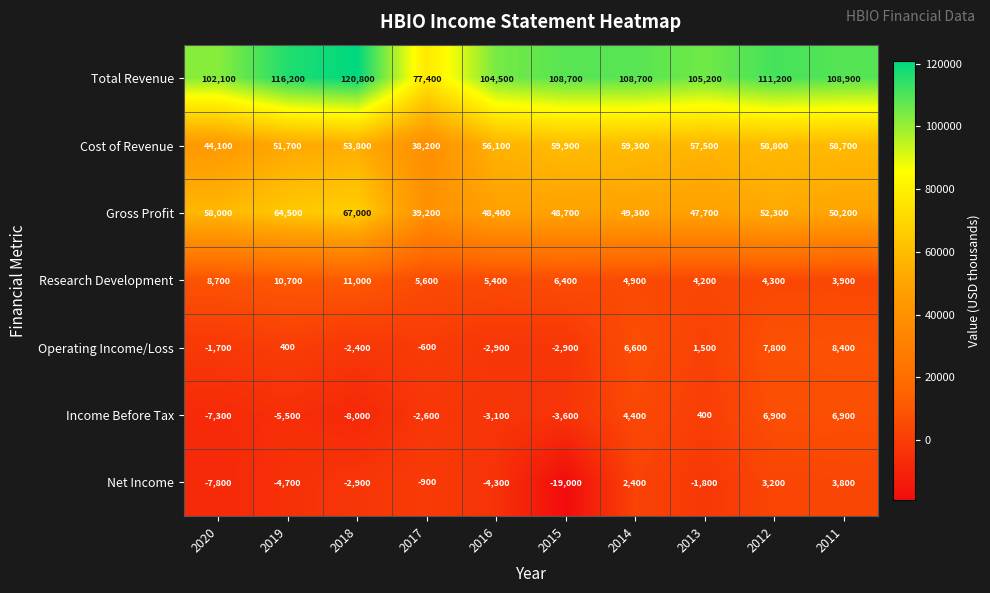

Where is Gross Profit nearest to the value 53100?

2012